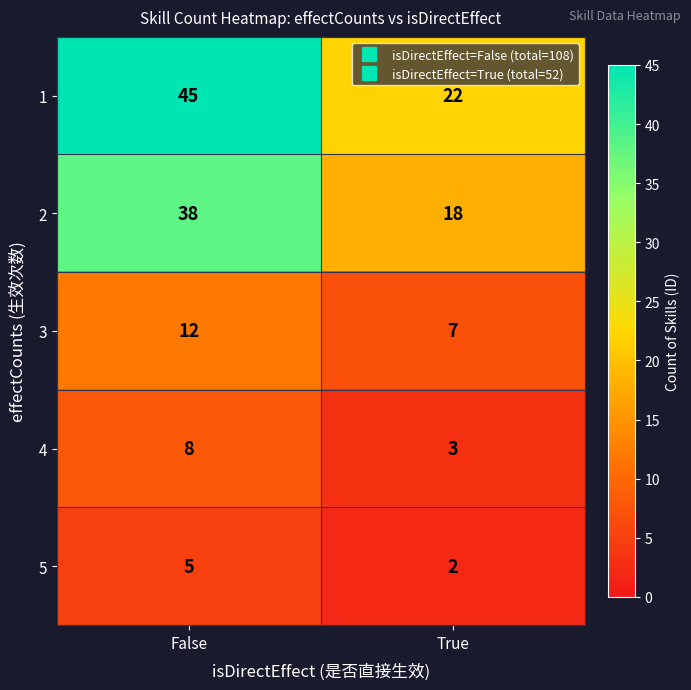

At False, list the series in order from largest to smallest.

1, 2, 3, 4, 5